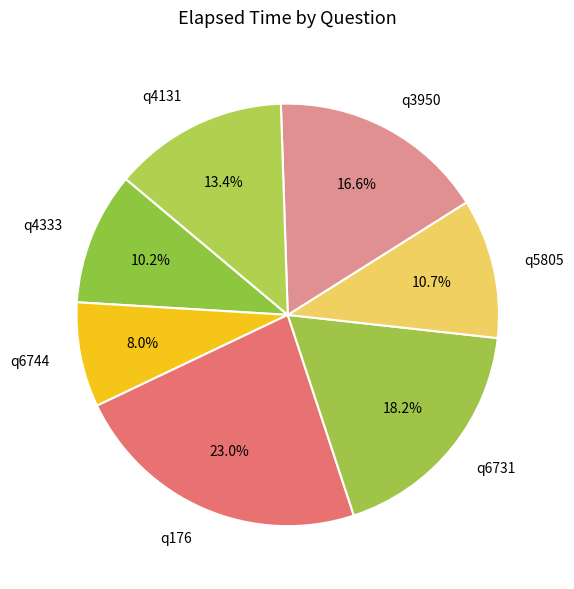

To the nearest percent, what is the difference between the q4333 and q176 slice percentages?

13%